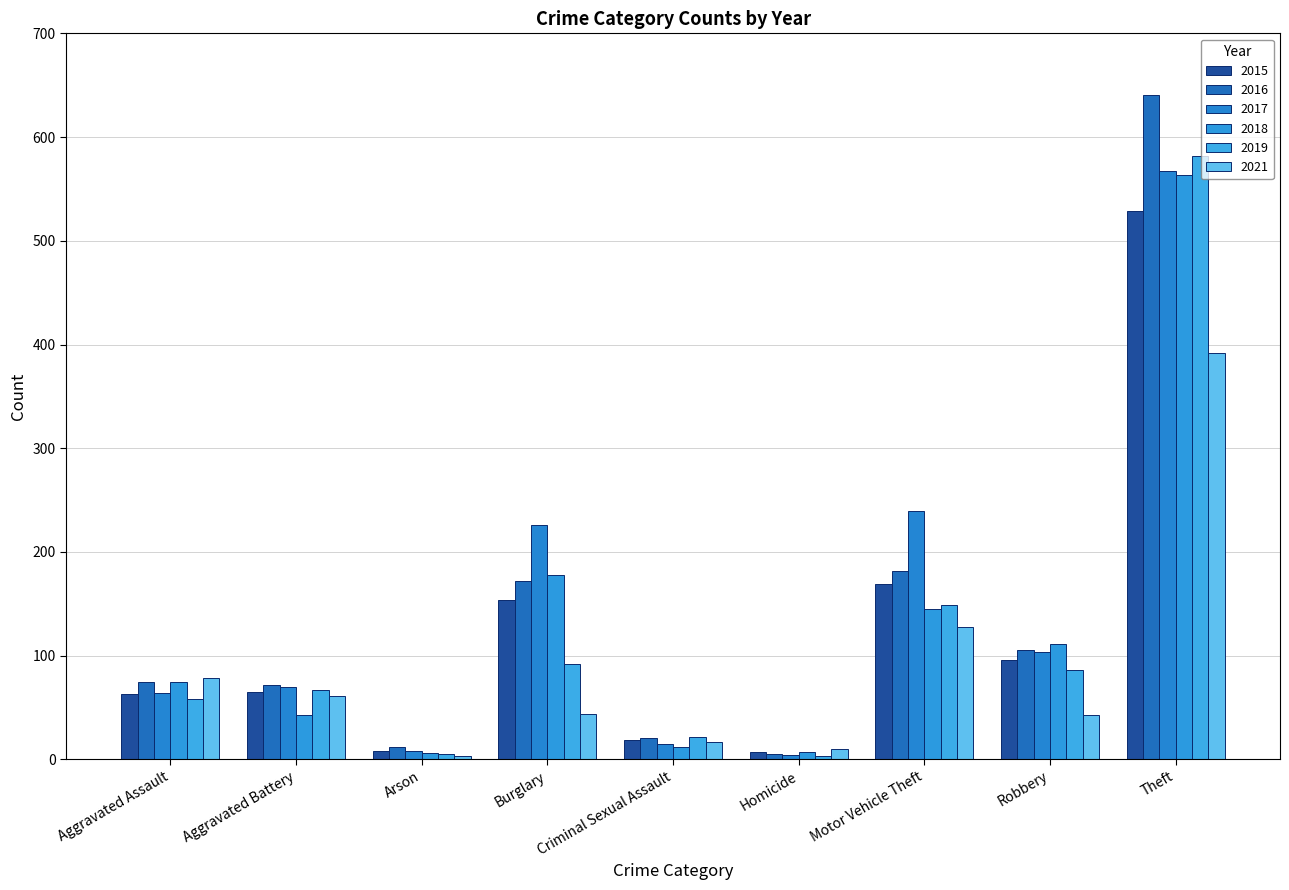

At which label is 2021 closest to 197?

Motor Vehicle Theft